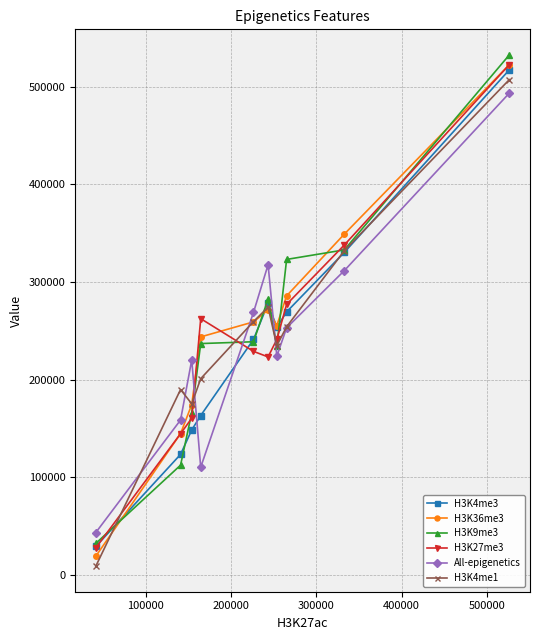

Which series has the widest spread of values?

H3K36me3